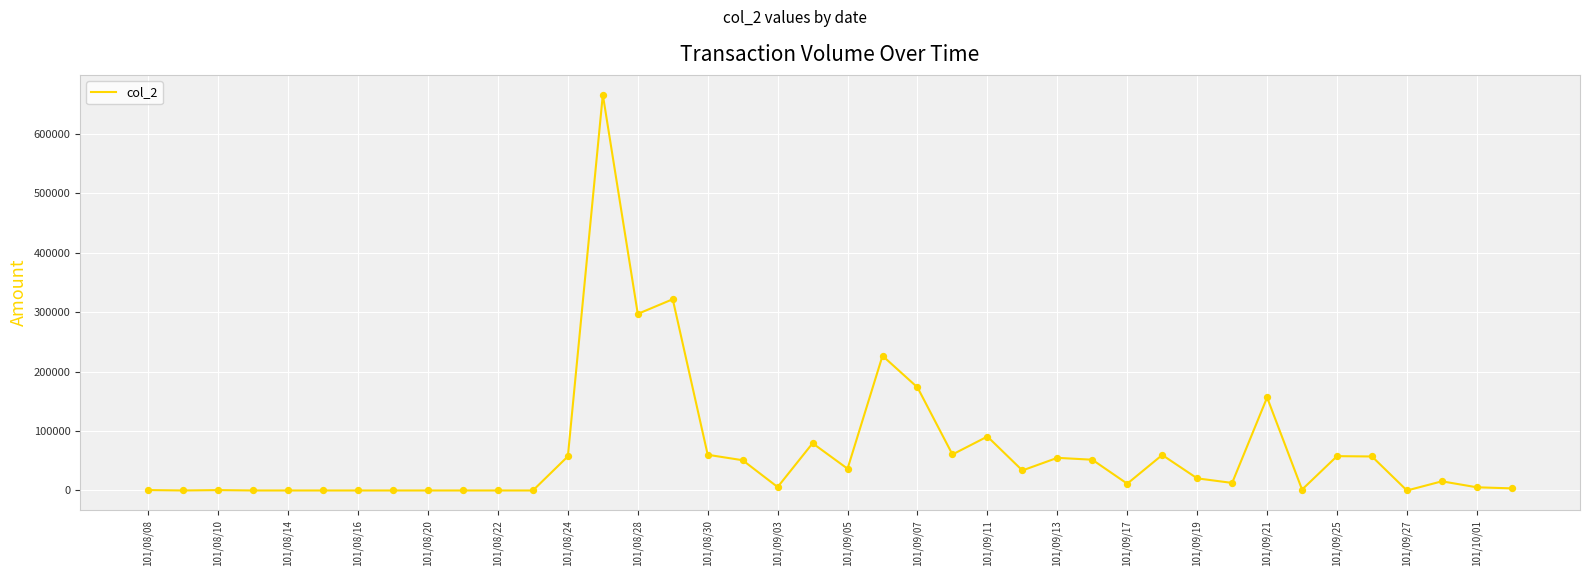

What is the difference between the maximum and minimum values?

666110